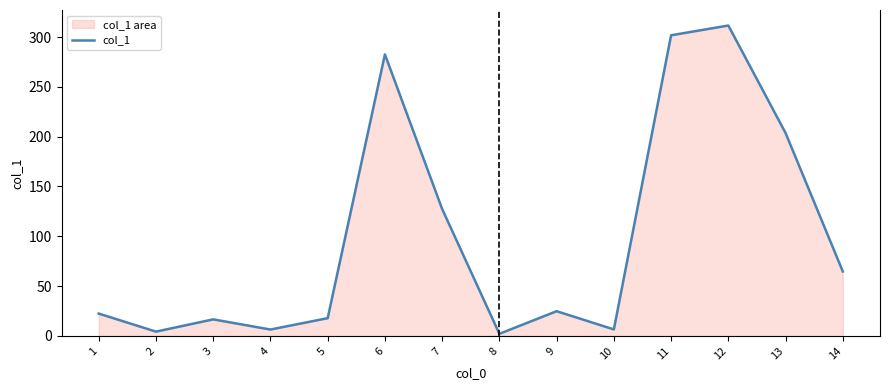

The chart shows a value of 311.6 at 12. True or false?

True